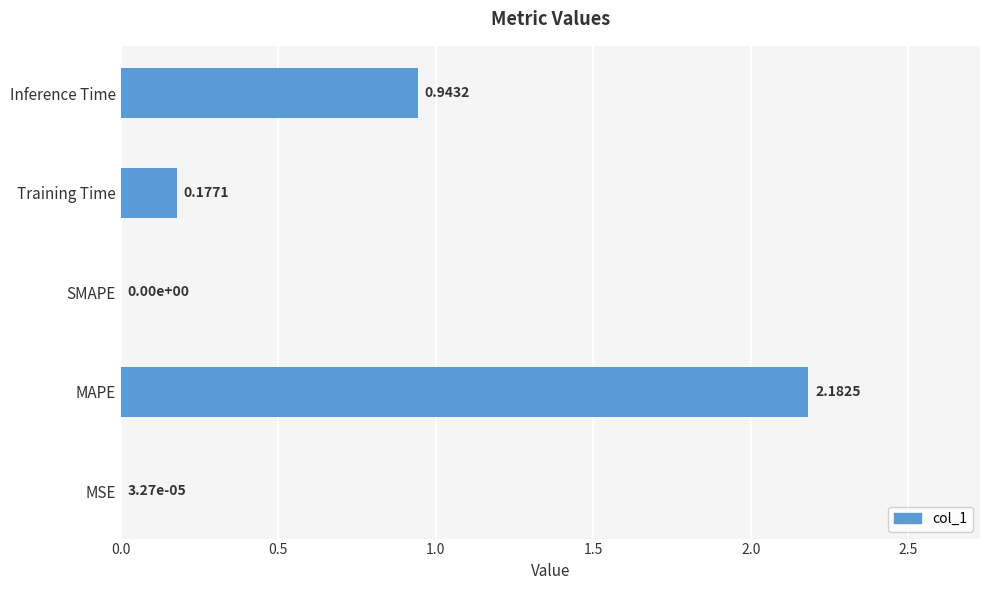

What is the sum of all values?

3.3